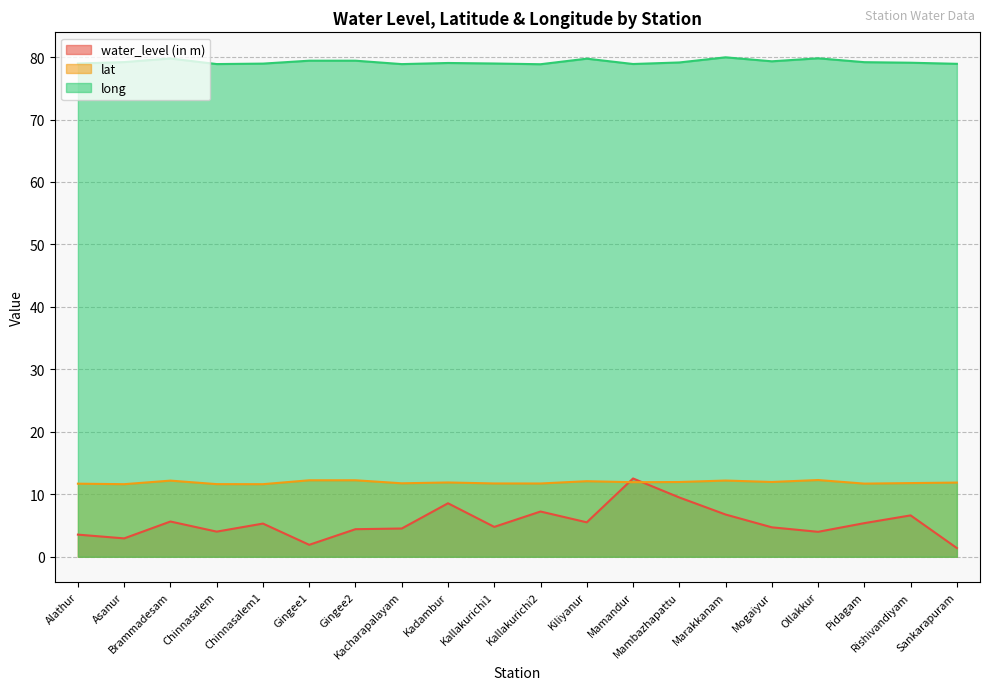

True or false: water_level (in m) has more than 0 points higher than both neighbors.

True